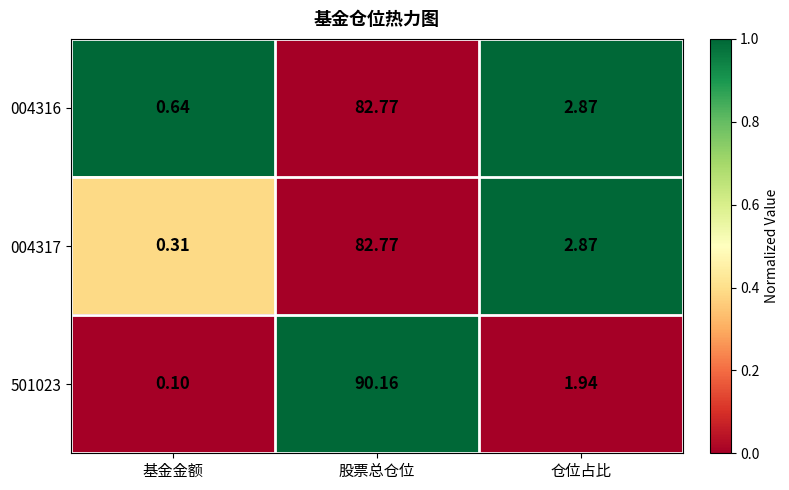

Is the value of 004317 at 股票总仓位 greater than the value of 501023 at 股票总仓位?

No